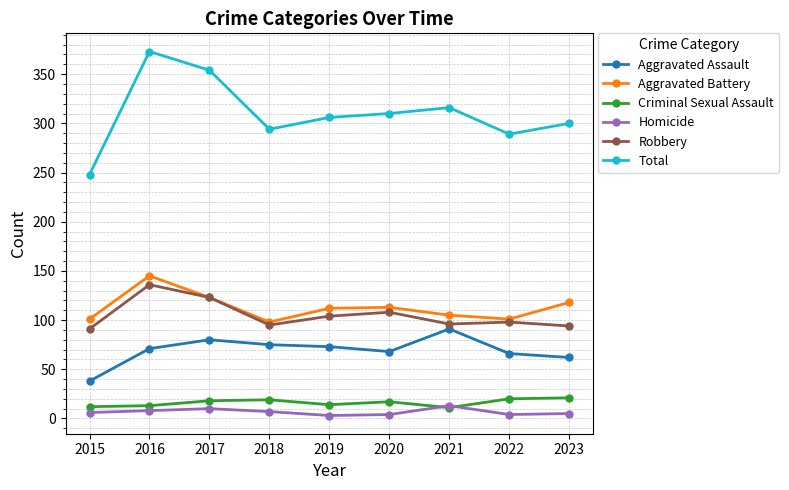

How many lines are shown in the chart?

6